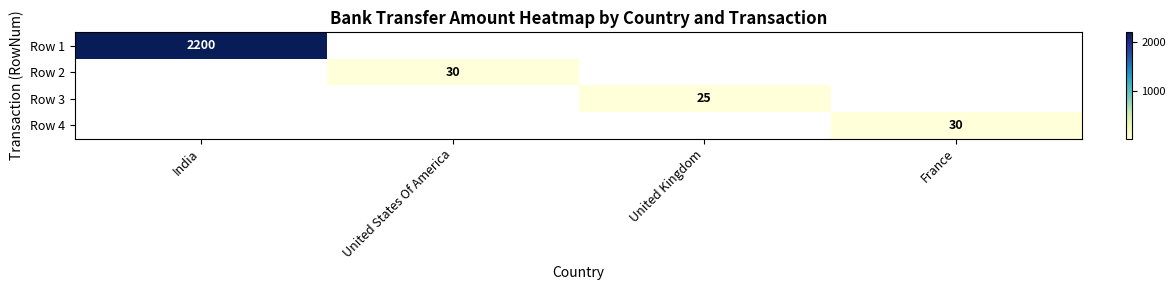

The Row 3 series shows 37 at United Kingdom. True or false?

False